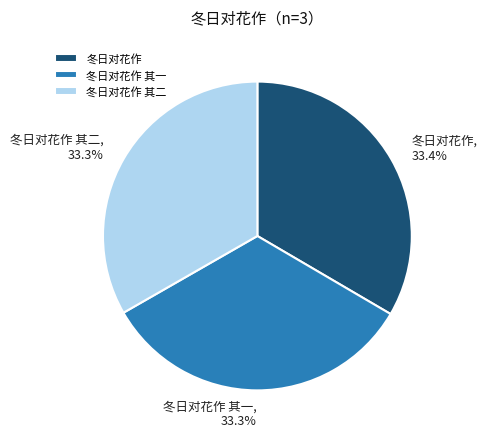

Is it true that 冬日对花作 其一 is 22% of the pie?

False